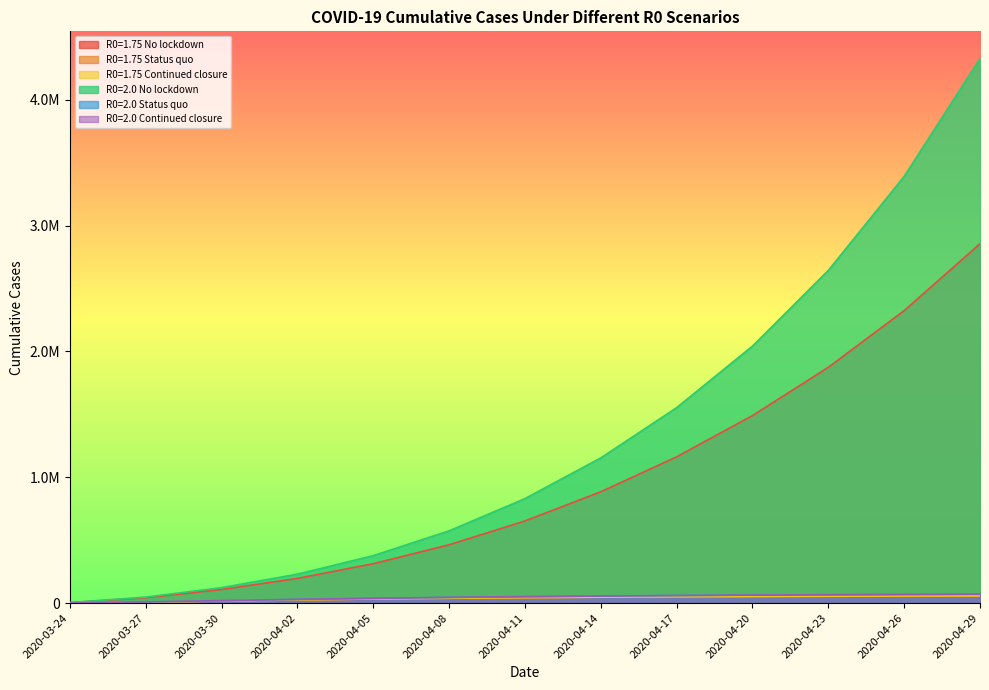

Reading left to right, extract all data points from this chart.

R0=1.75 No lockdown: 3627.6	42603.2	107595.8	196301.1	313034.5	463397.6	652529.6	884406.3	1162211.1	1489815.7	1873652.8	2323983.7	2855236.8
R0=1.75 Status quo: 720.6	7786.1	16853.7	25269.1	32404.4	38260.2	43005.8	46832.6	49912.6	52389.5	54381.0	55982.0	57269.0
R0=1.75 Continued closure: 720.6	7786.1	16853.7	25269.1	32404.4	38260.2	43005.8	46832.6	49912.6	52389.5	54381.0	55982.0	57269.0
R0=2.0 No lockdown: 4011.3	47640.8	122797.4	229856.8	376974.9	574022.0	830234.4	1153616.9	1552975.1	2042099.3	2643574.6	3390503.8	4327011.5
R0=2.0 Status quo: 823.7	8926.3	19427.8	29334.2	37912.2	45123.9	51121.7	56090.0	60199.6	63597.1	66405.4	68726.6	70645.1
R0=2.0 Continued closure: 823.7	8926.3	19427.8	29334.2	37912.2	45123.9	51121.7	56090.0	60199.6	63597.1	66405.4	68726.6	70645.1